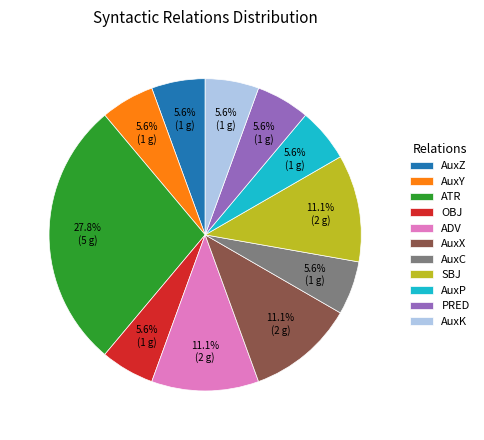

Is it true that AuxZ is 6% of the pie?

True